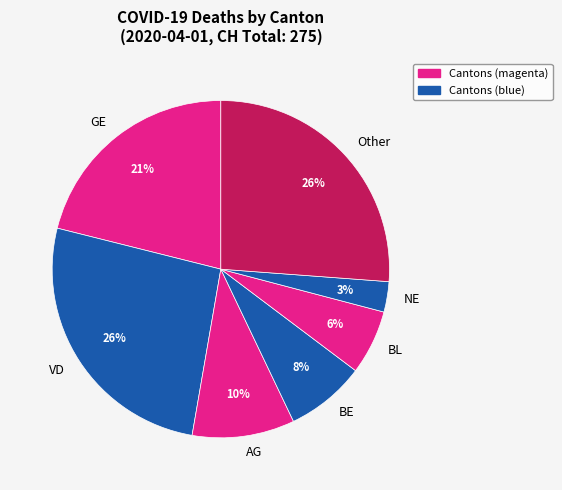

Does any single category account for the majority?

No